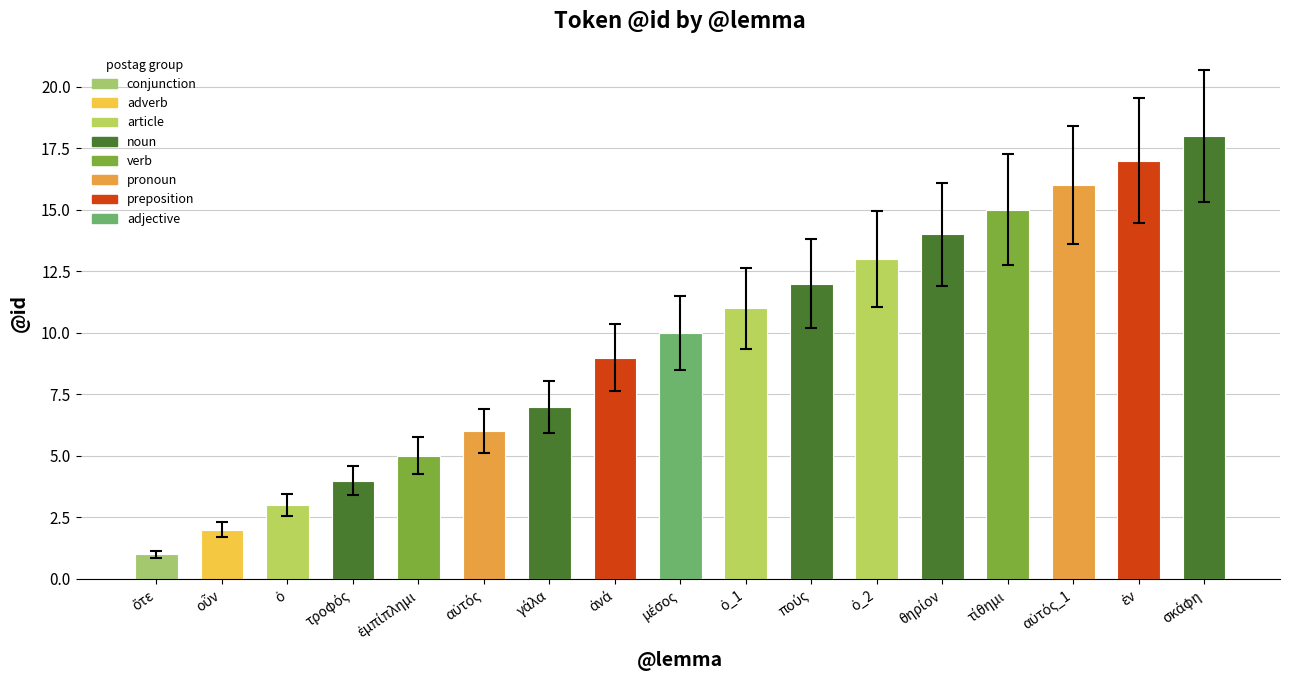

What is the maximum value shown in the chart?

18